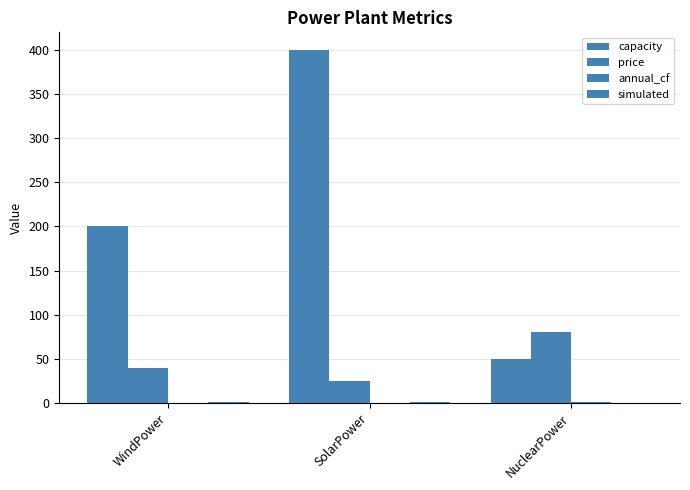

Reading right to left, list all the values displayed in this chart.

capacity: 50.0	400.0	200.0
price: 80.0	25.0	40.0
annual_cf: 1.0	0.2	0.4
simulated: 0.0	1.0	1.0